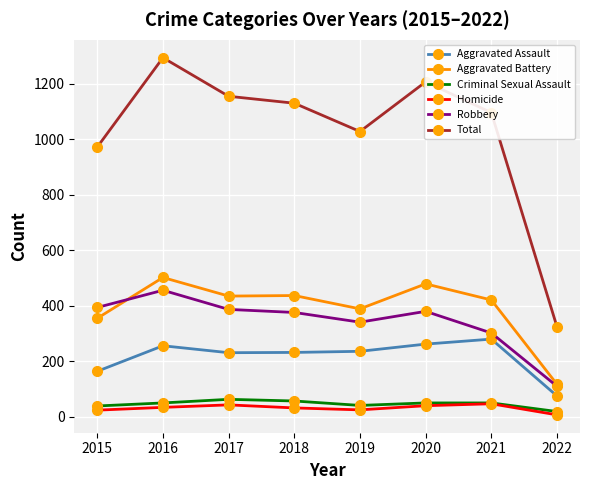

What is the difference between the maximum and second lowest values in the Total series?

322